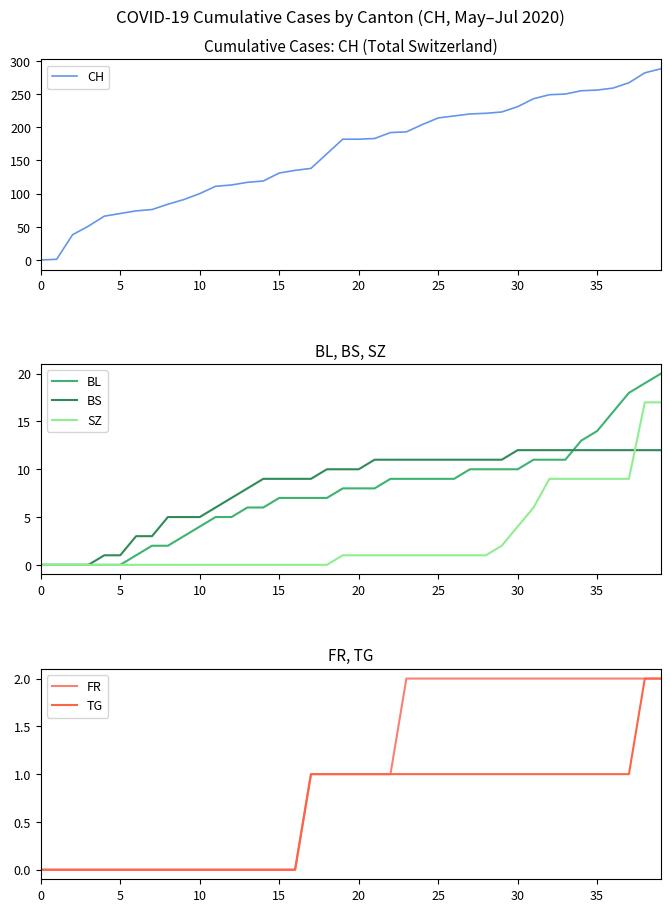

True or false: TG has a value of -1 at 11.

False